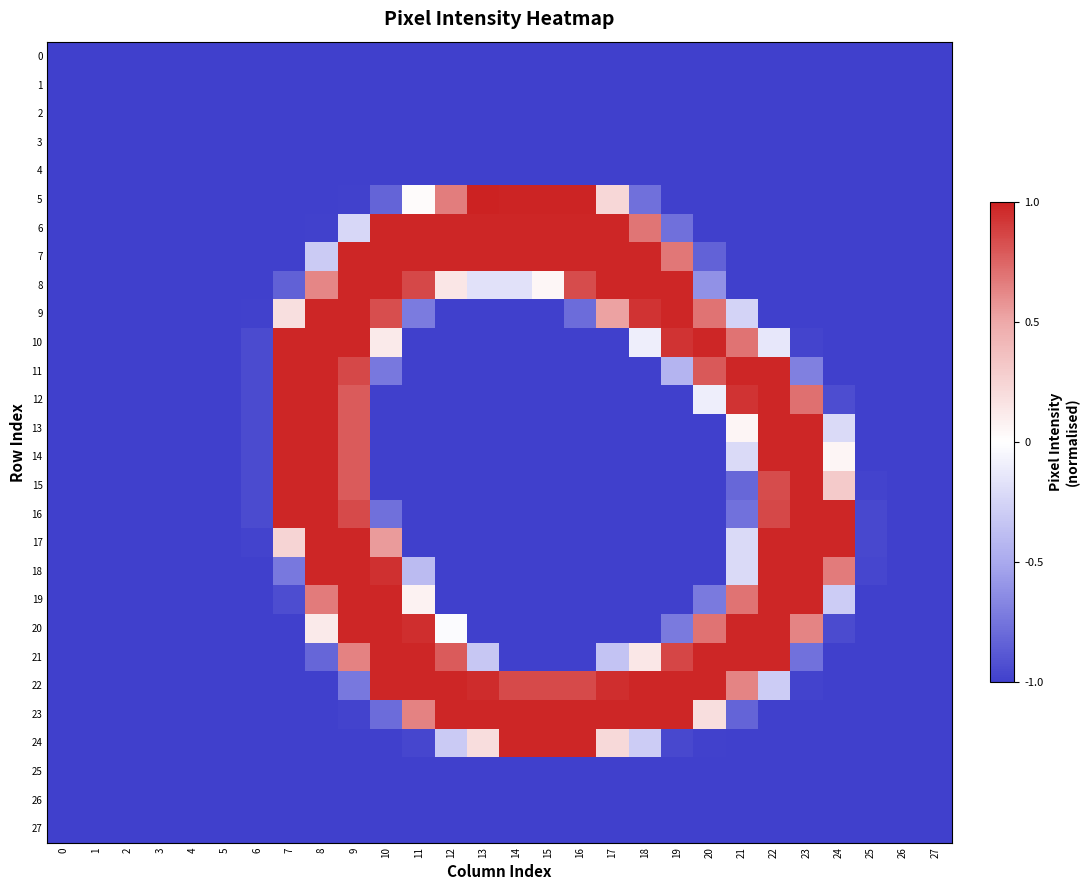

At how many categories does at least one series exceed 0?

18